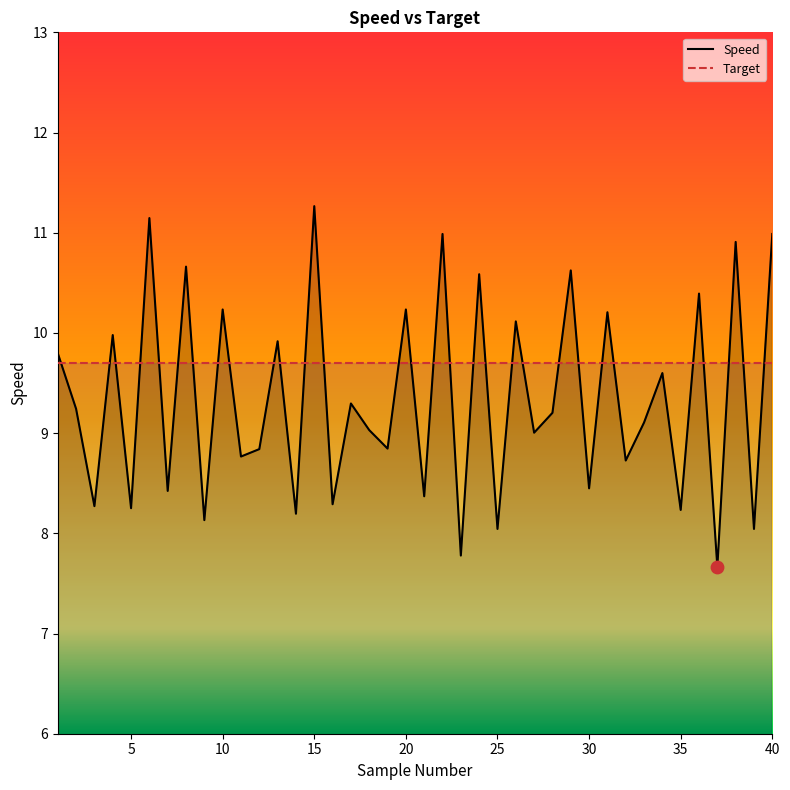

Which series has the largest total across all categories?

Target